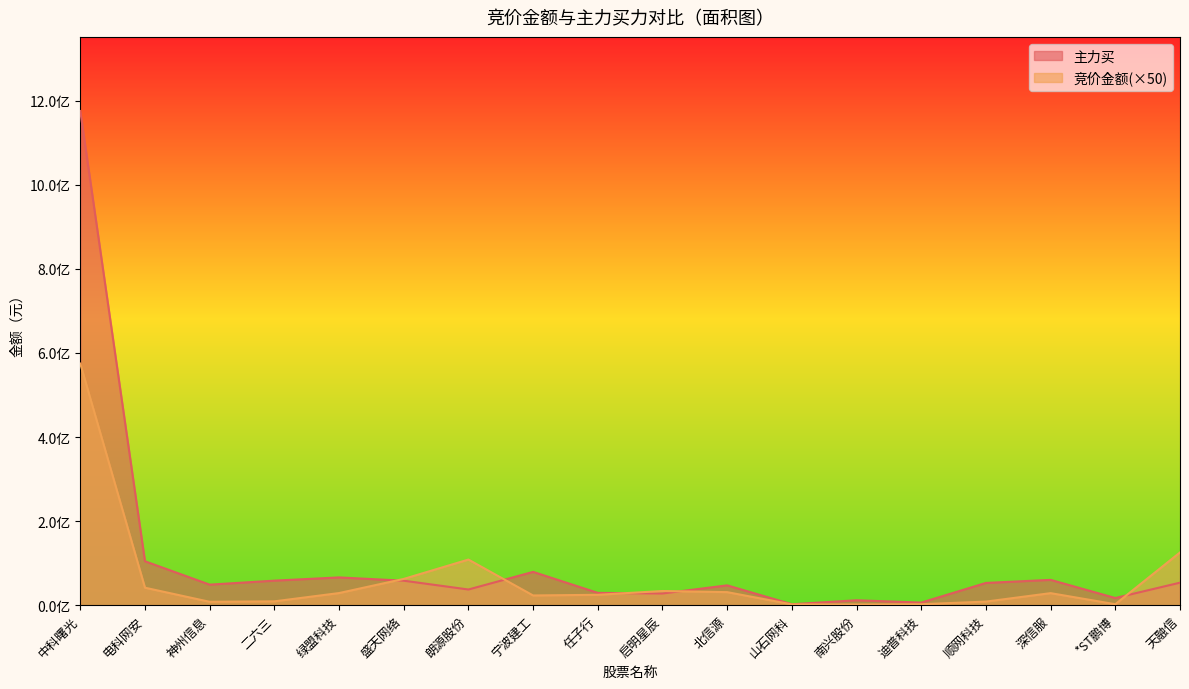

List the series in order of their peak value, lowest first.

竞价金额(×50), 主力买